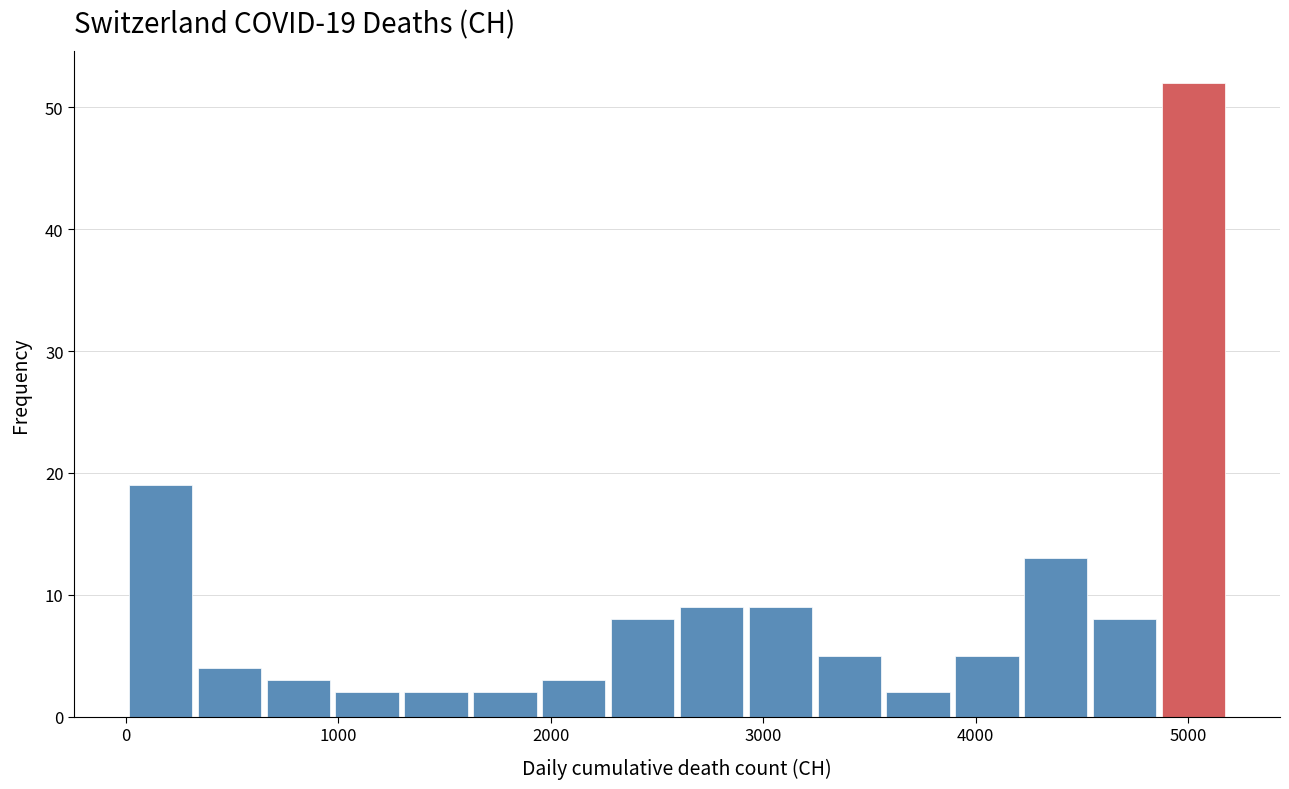

Around what value on the x-axis is the tallest bar? Give the approximate position of its centre, as read against the axis.

5000